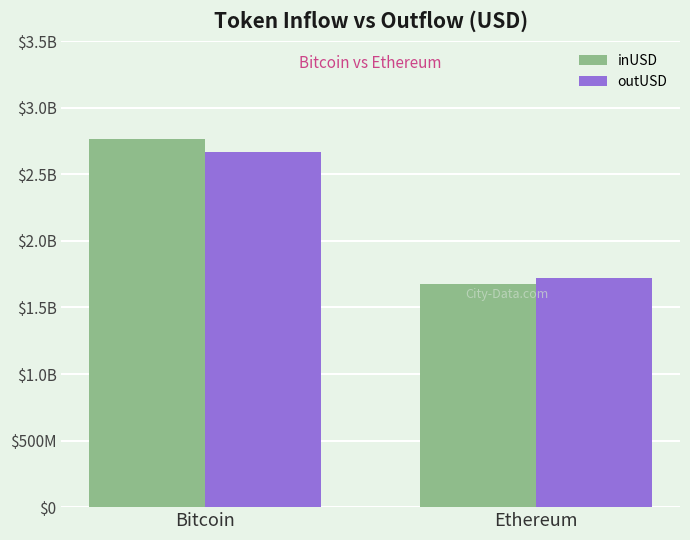

Does the chart contain stacked bars?

No